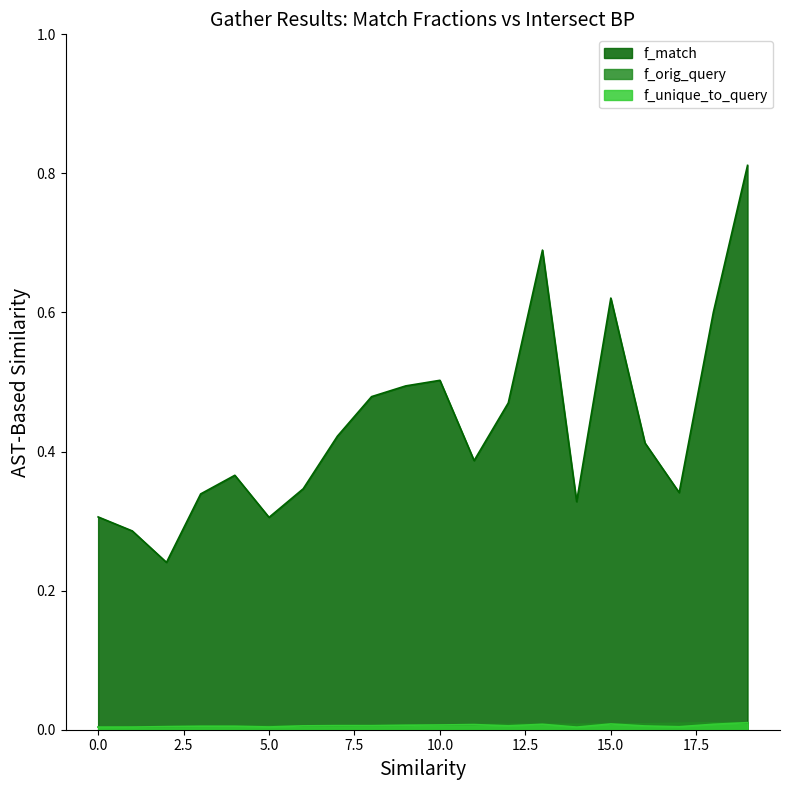

Rank the series by their maximum value, from highest to lowest.

f_match, f_orig_query, f_unique_to_query